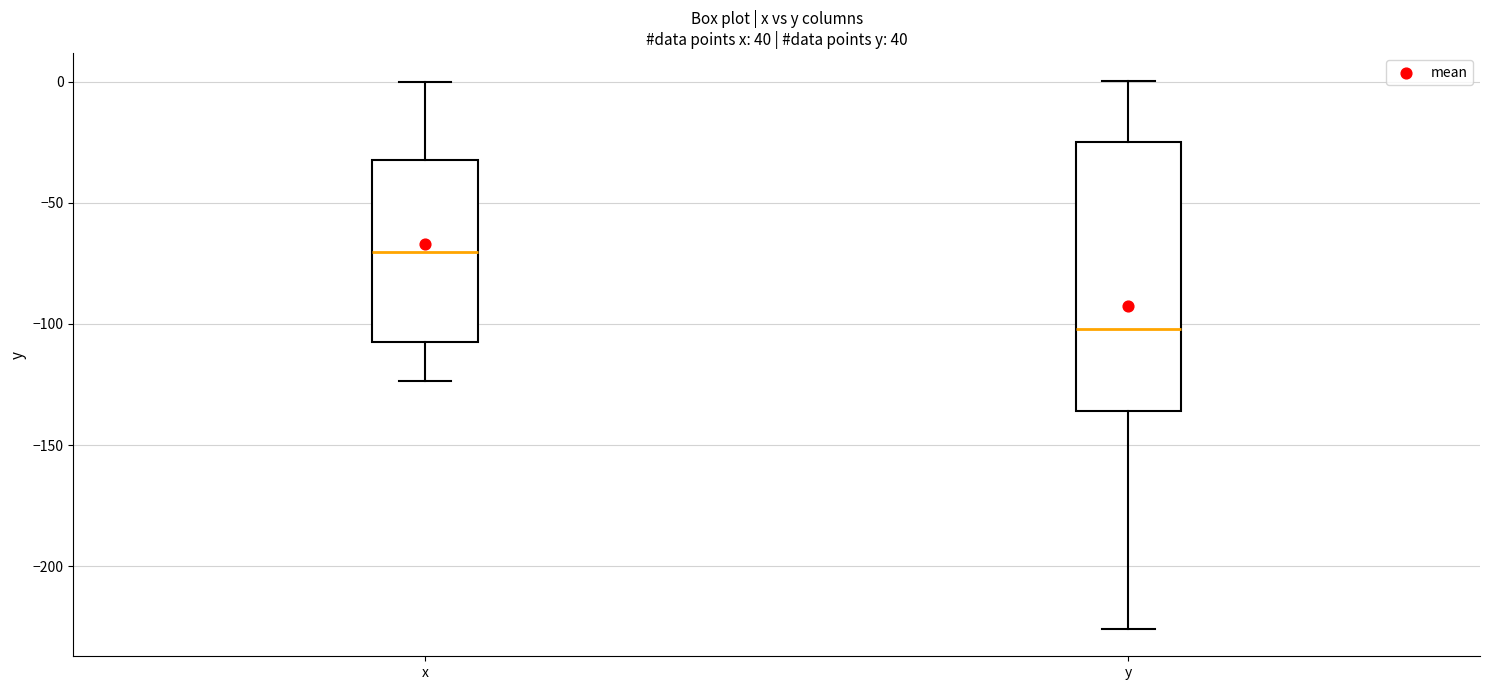

Reading left to right, read every box against the y-axis: the position of its median line, the range the box covers, and the ends of its whiskers. The values are not printed on the chart, so give them approximately, as read against the axis.

x: median -70, box -105 to -30, whiskers -125 to 0
y: median -100, box -135 to -25, whiskers -225 to 0